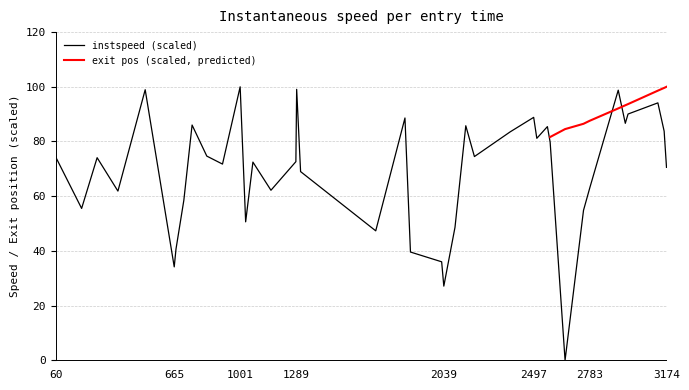

True or false: instspeed (scaled) has a value of 25.2 at 3174.

False